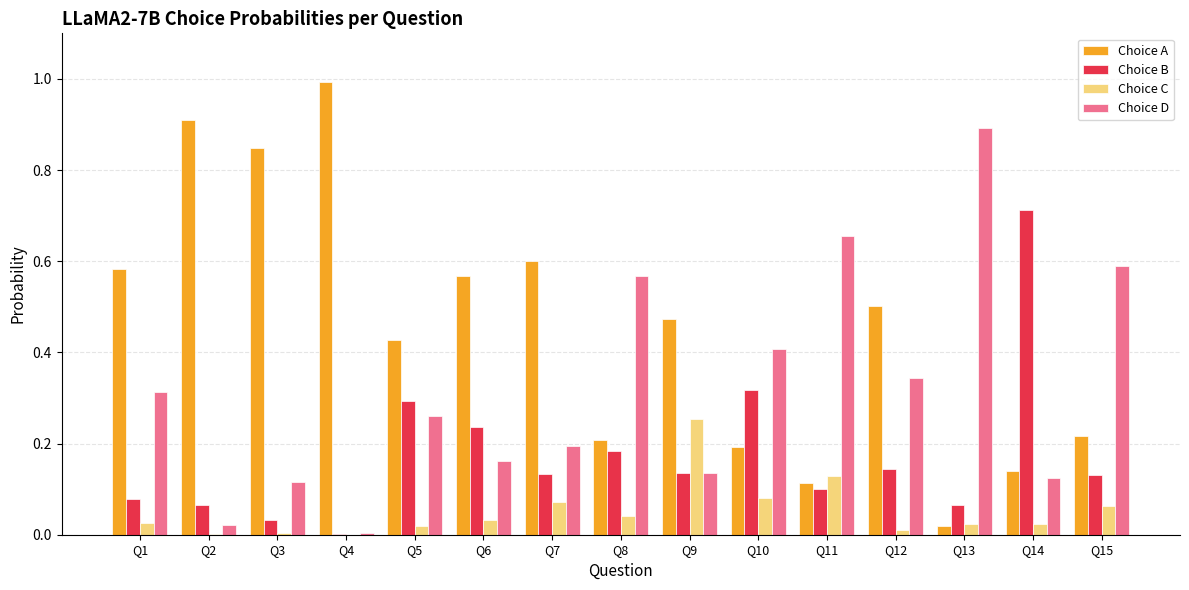

Which series has the largest total across all categories?

Choice A